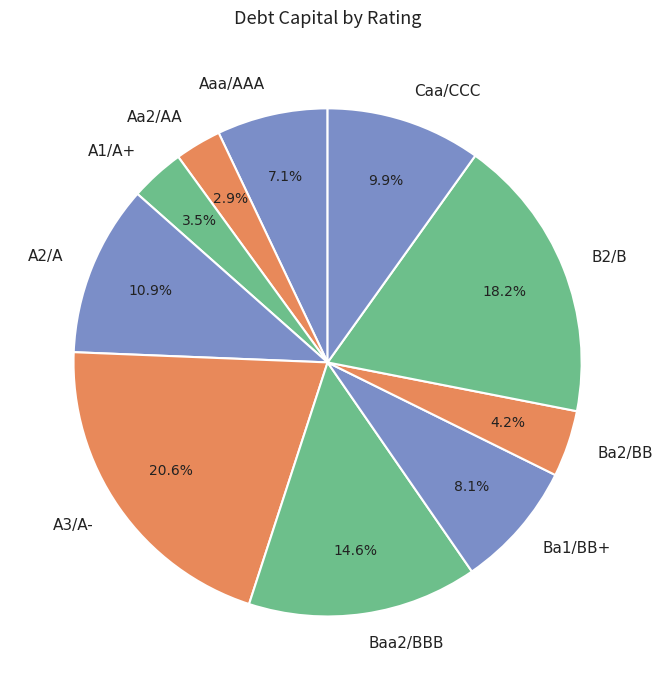

Which category has the smallest portion of the pie?

Aa2/AA